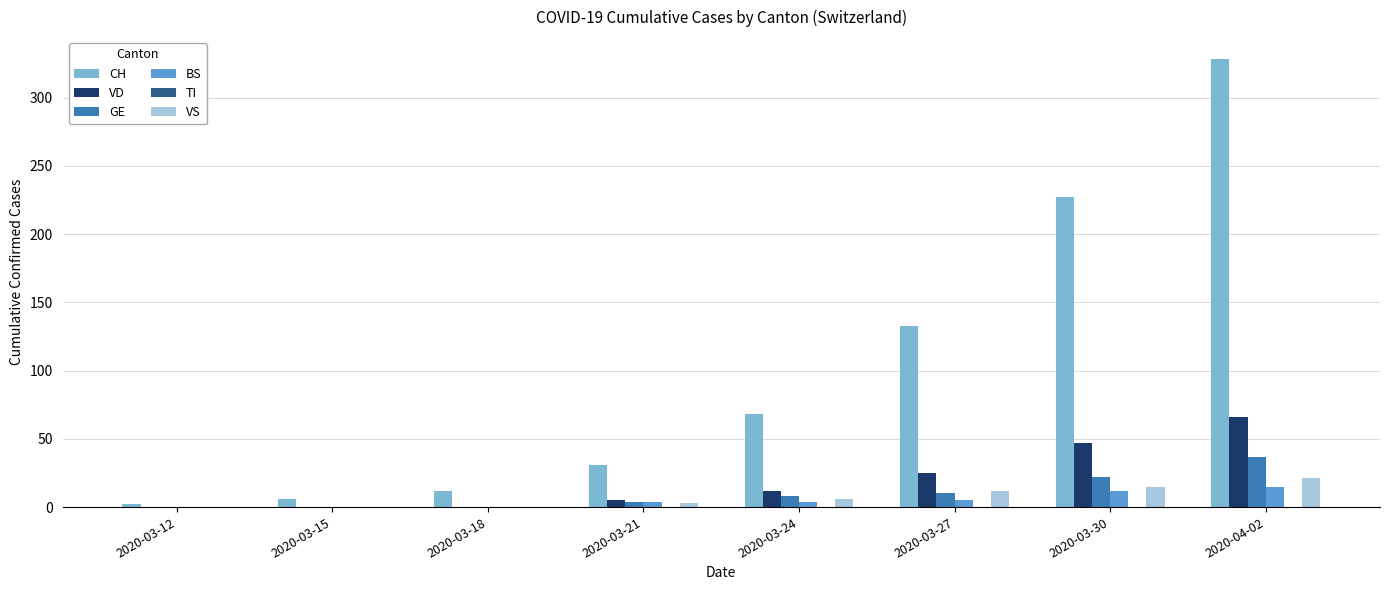

Which series changed the most between 2020-03-18 and 2020-03-30?

CH